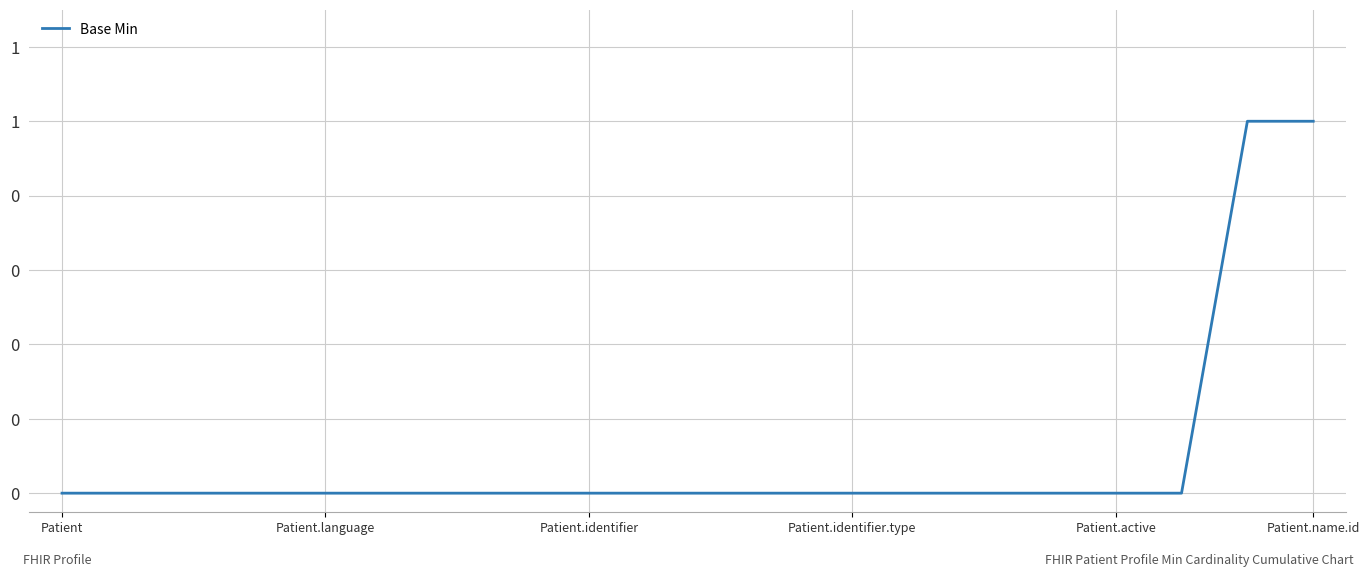

Is this an area chart (filled region under the line)?

No